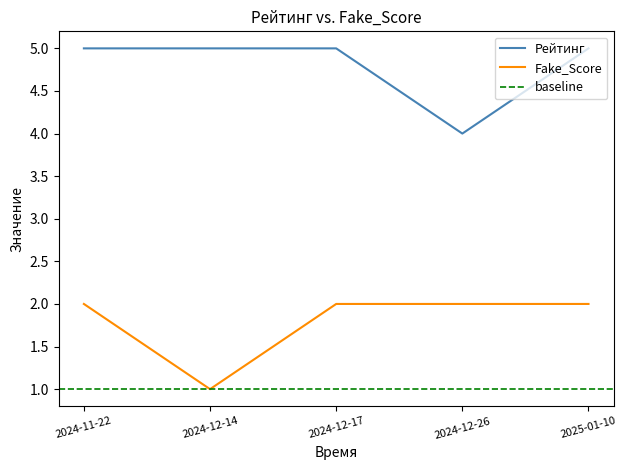

What is the maximum value for Fake_Score?

2